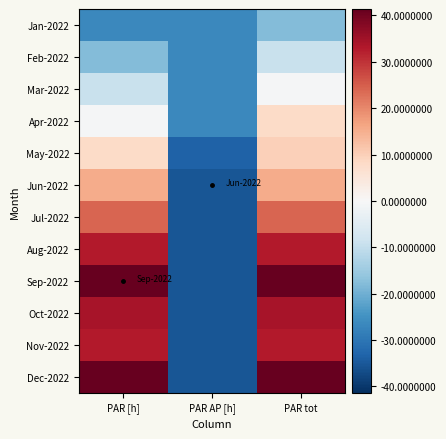

Reading right to left, transcribe all the data shown in this chart.

Jan-2022: PAR tot=-17.9	PAR AP [h]=-26.6	PAR [h]=-26.6
Feb-2022: PAR tot=-9.3	PAR AP [h]=-26.6	PAR [h]=-17.9
Mar-2022: PAR tot=-0.6	PAR AP [h]=-26.6	PAR [h]=-9.3
Apr-2022: PAR tot=8.1	PAR AP [h]=-26.6	PAR [h]=-0.6
May-2022: PAR tot=9.7	PAR AP [h]=-33.6	PAR [h]=8.1
Jun-2022: PAR tot=15.4	PAR AP [h]=-35.3	PAR [h]=15.4
Jul-2022: PAR tot=24.1	PAR AP [h]=-35.3	PAR [h]=24.1
Aug-2022: PAR tot=32.7	PAR AP [h]=-35.3	PAR [h]=32.7
Sep-2022: PAR tot=41.4	PAR AP [h]=-35.3	PAR [h]=41.4
Oct-2022: PAR tot=34.1	PAR AP [h]=-35.3	PAR [h]=34.1
Nov-2022: PAR tot=32.7	PAR AP [h]=-35.3	PAR [h]=32.7
Dec-2022: PAR tot=41.4	PAR AP [h]=-35.3	PAR [h]=41.4